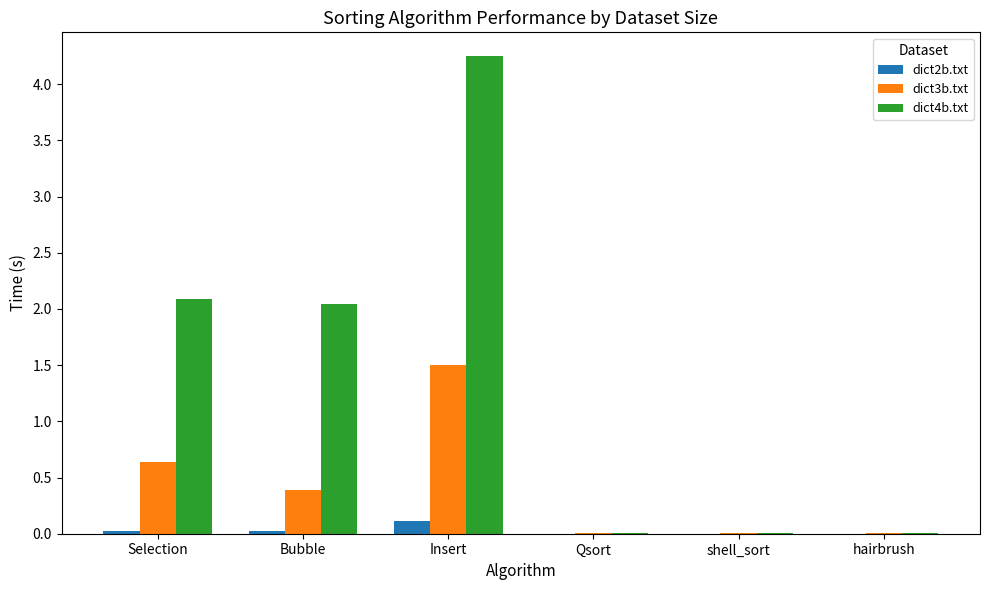

Does the chart contain stacked bars?

No